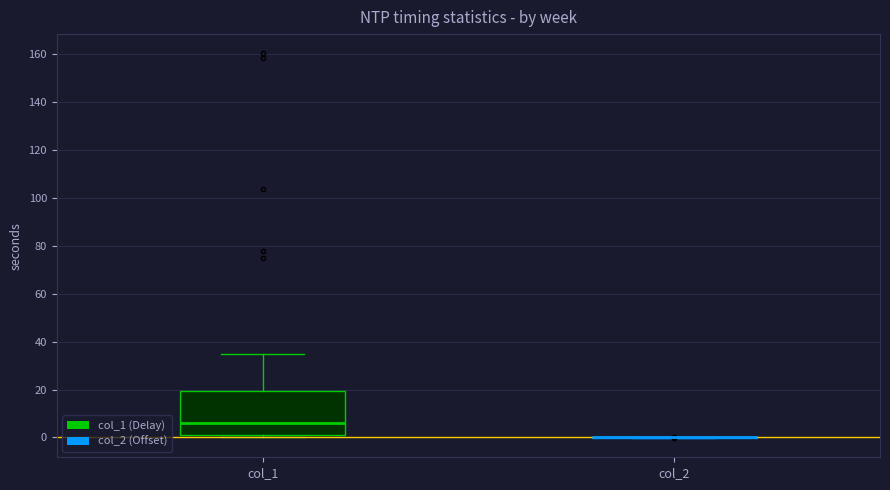

Comparing the boxes themselves (not the whiskers), which one is the tallest?

col_1